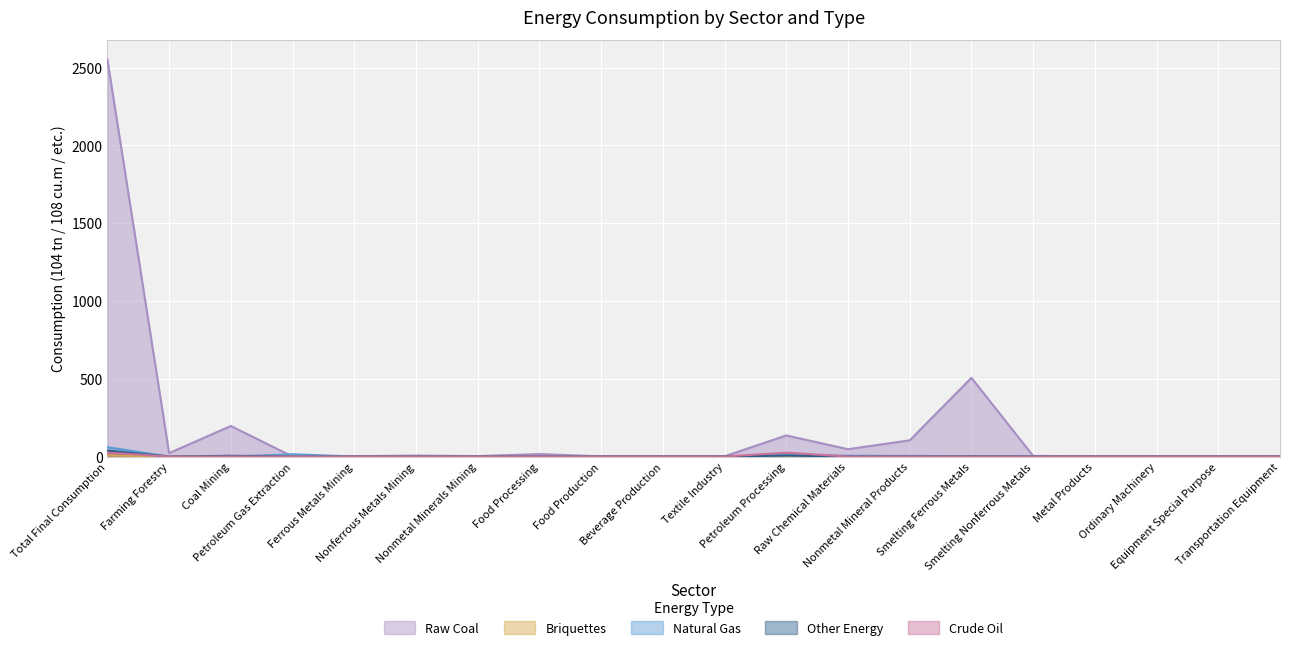

The Raw Coal series shows 1.7 at Beverage Production. True or false?

False